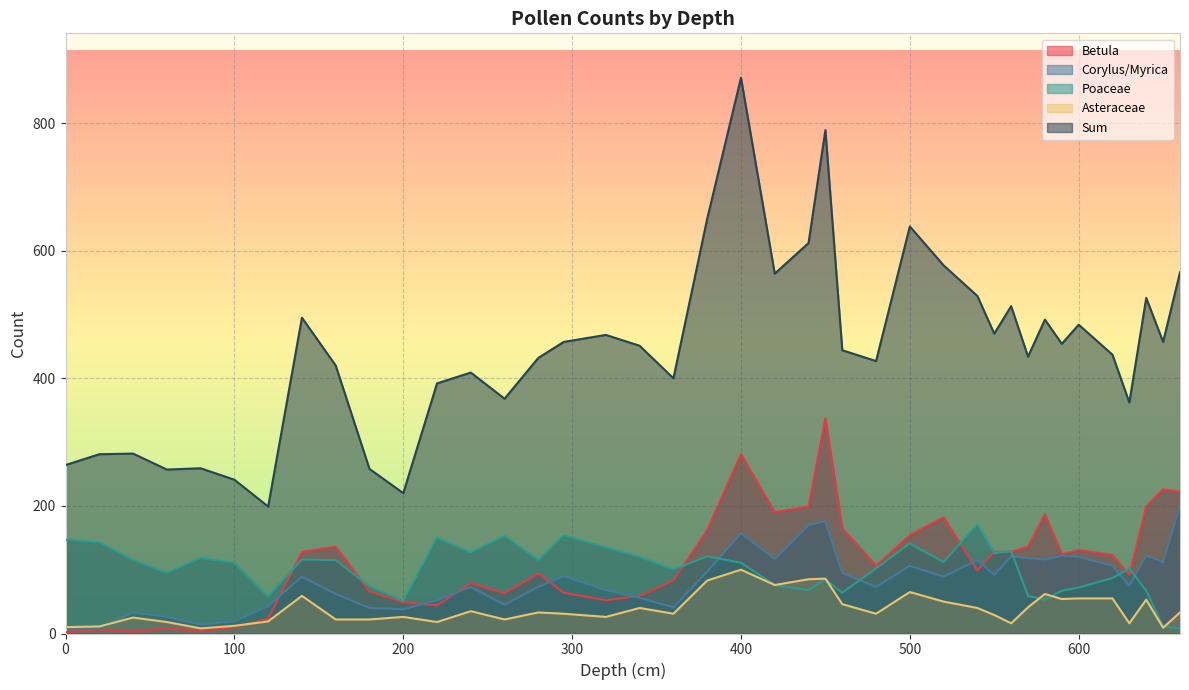

Which series changed the most between 40 and 540?

Sum